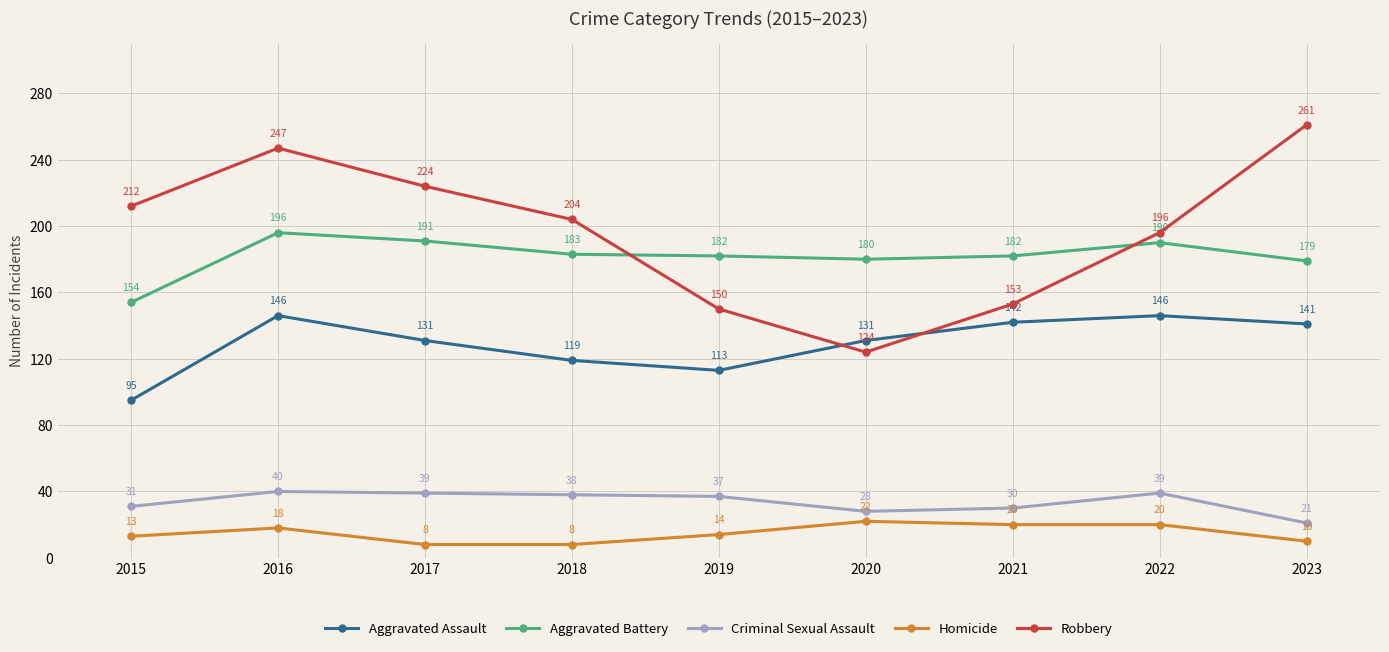

What are all the series names shown in the legend?

Aggravated Assault, Aggravated Battery, Criminal Sexual Assault, Homicide, Robbery